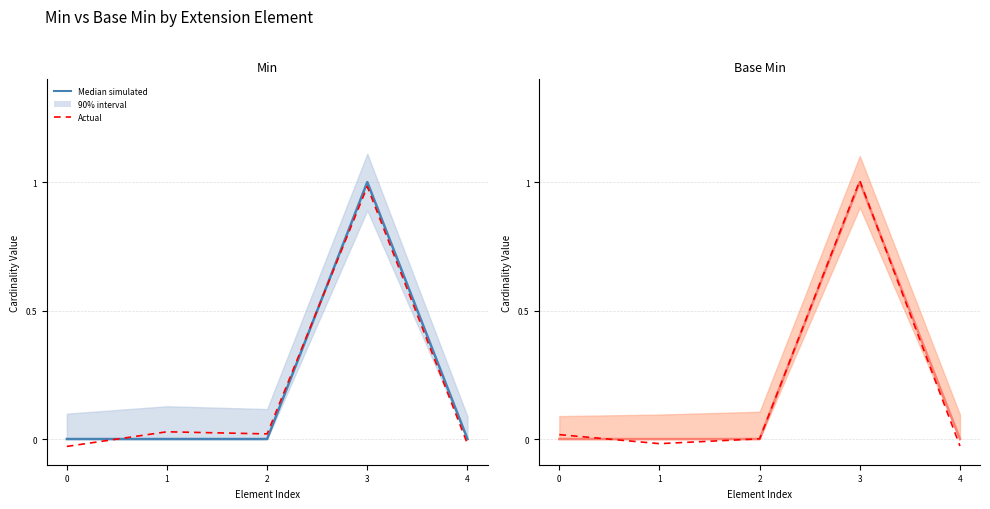

Where is Actual nearest to the value 0?

2